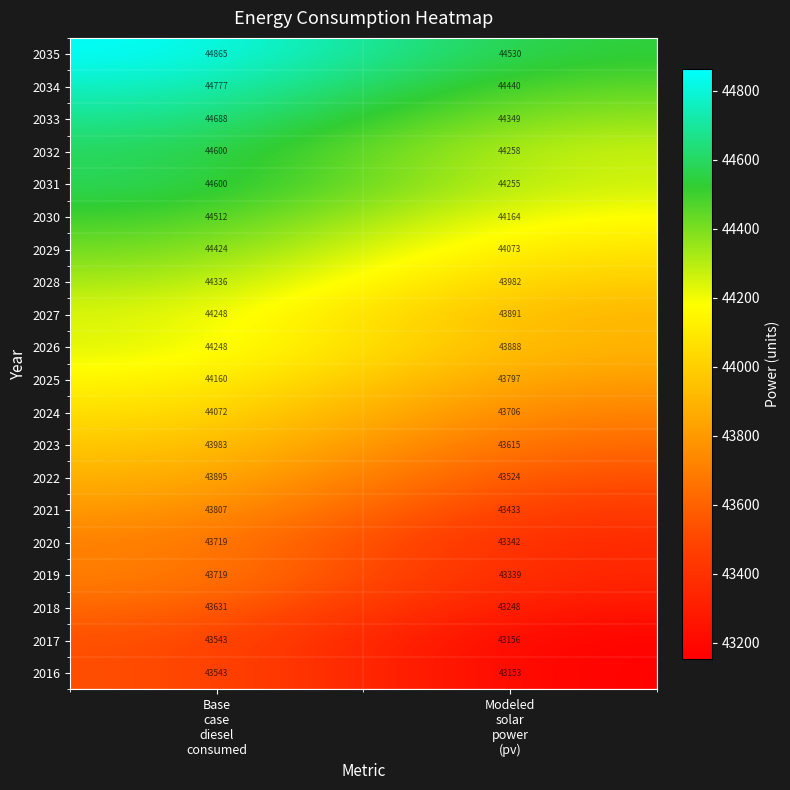

What is the greatest value displayed?

44865